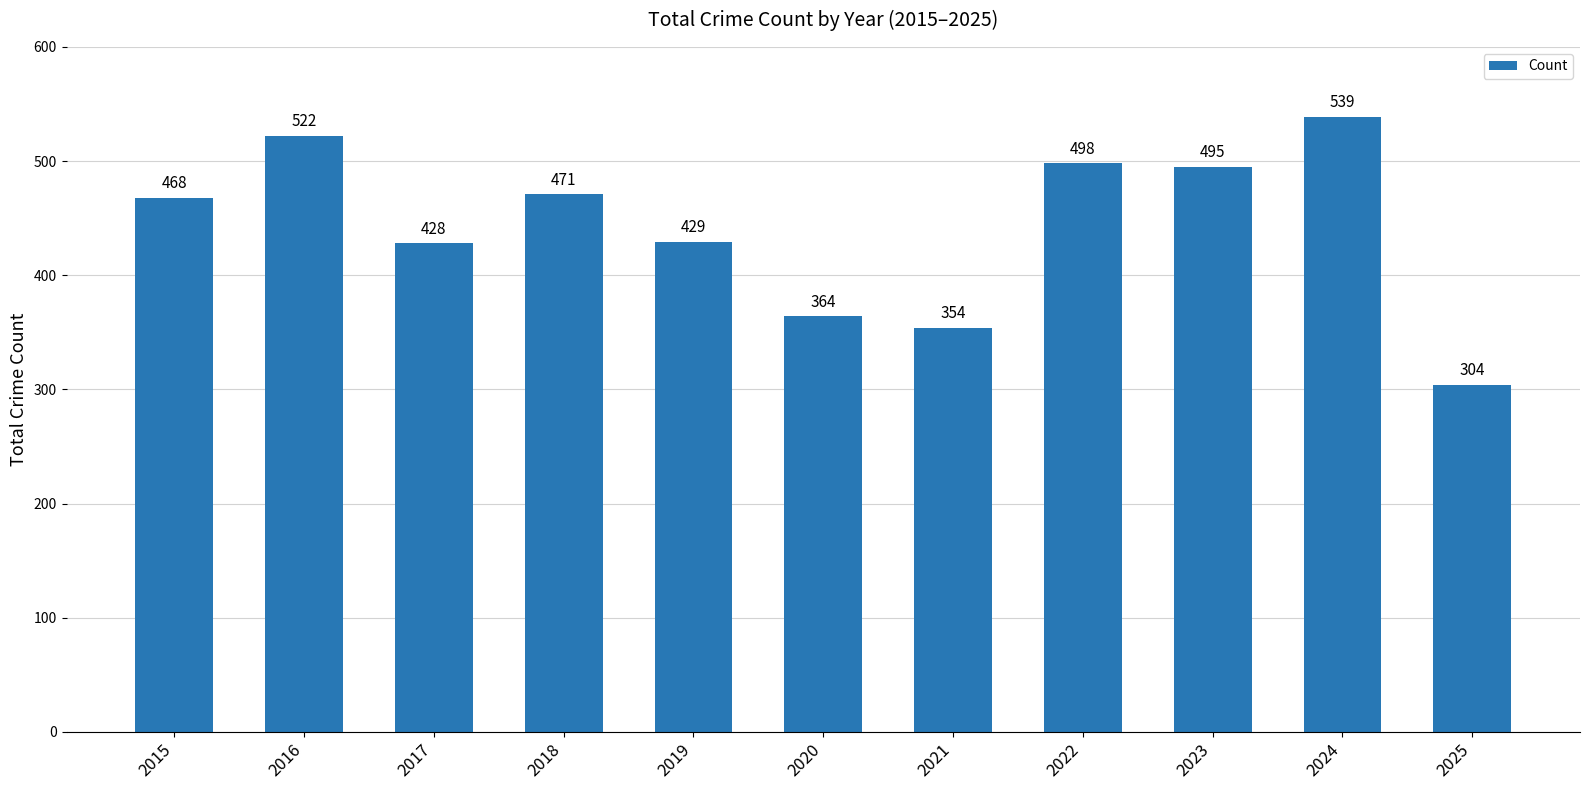

Which category has the highest value across all series?

2024